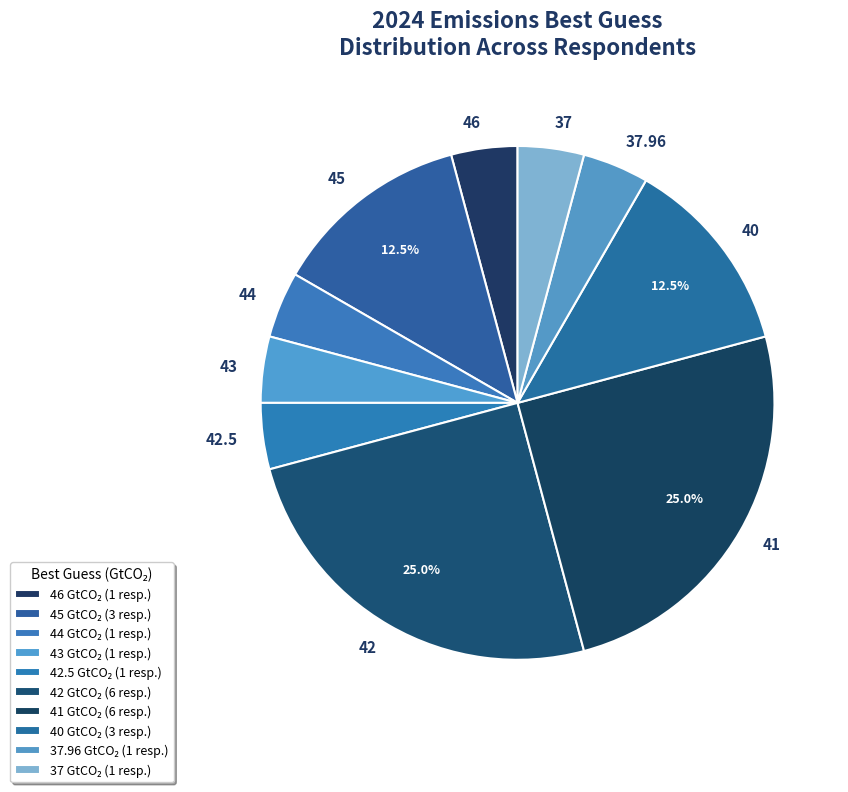

To the nearest percent, what portion does 46 represent?

4%